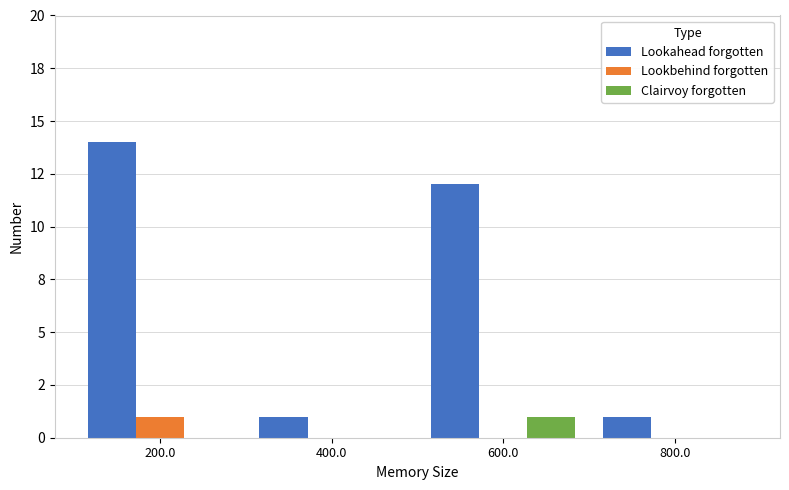

What are all the series names shown in the legend?

Lookahead forgotten, Lookbehind forgotten, Clairvoy forgotten